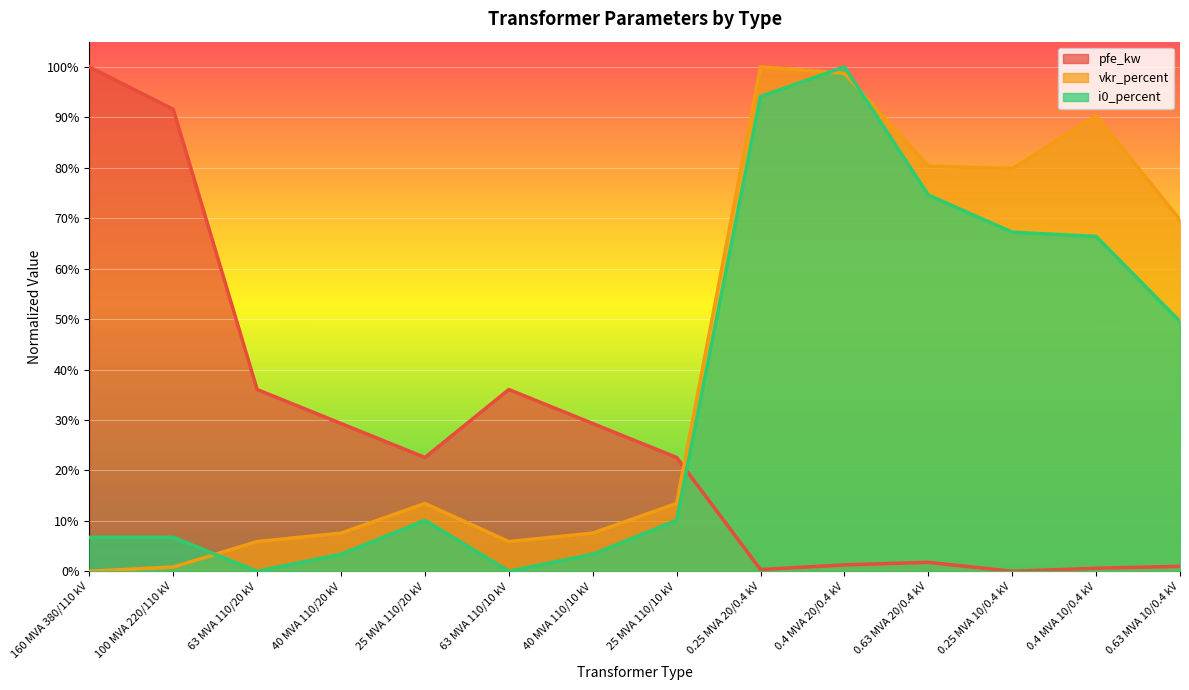

Reading left to right, transcribe all the data shown in this chart.

pfe_kw: 1.0	0.9	0.4	0.3	0.2	0.4	0.3	0.2	0.0	0.0	0.0	0.0	0.0	0.0
vkr_percent: 0.0	0.0	0.1	0.1	0.1	0.1	0.1	0.1	1.0	1.0	0.8	0.8	0.9	0.7
i0_percent: 0.1	0.1	0.0	0.0	0.1	0.0	0.0	0.1	0.9	1.0	0.7	0.7	0.7	0.5